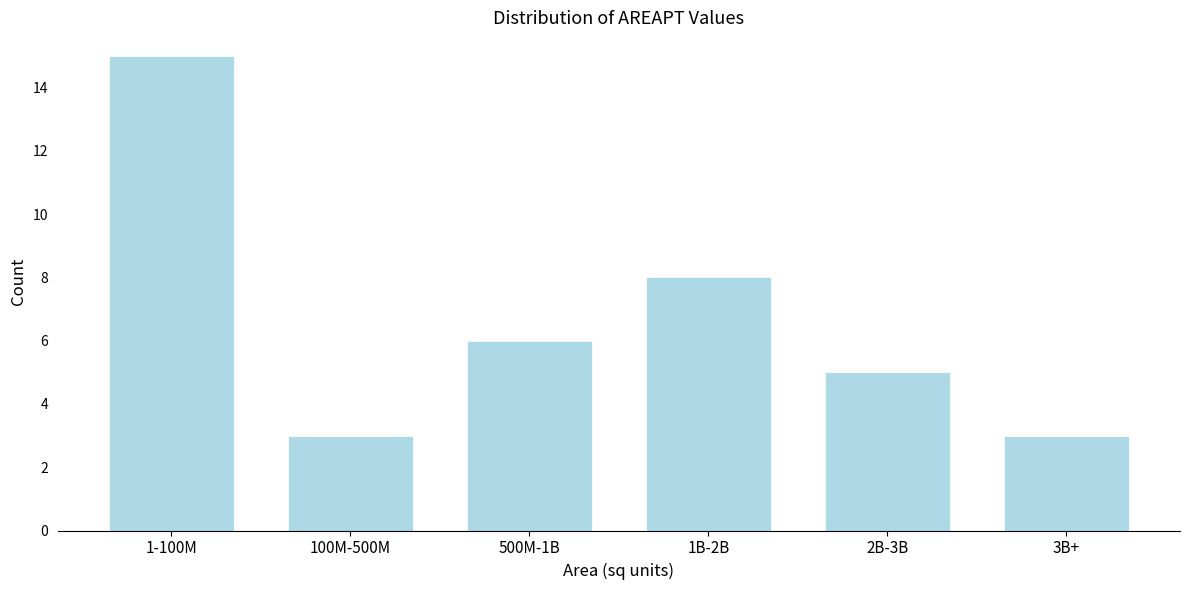

Reading right to left, list all the values displayed in this chart.

3	5	8	6	3	15